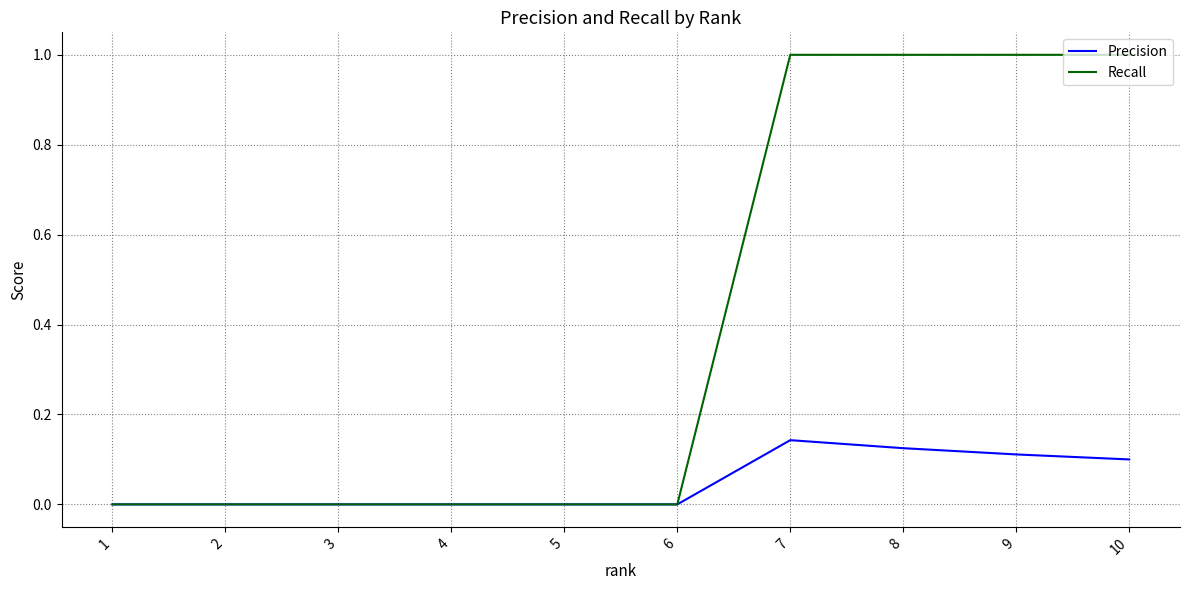

Which series has the widest spread of values?

Recall